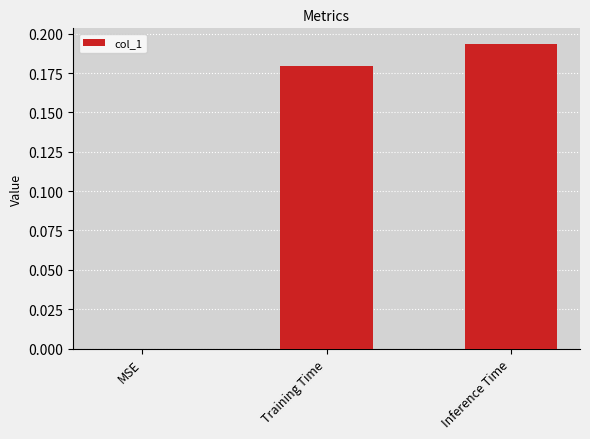

What is the change in value from MSE to Inference Time?

+0.2